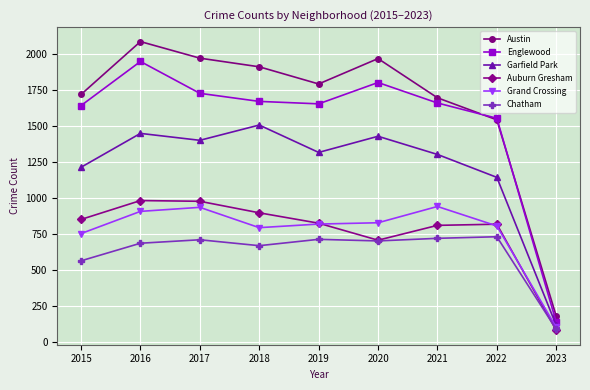

What is the value of the Austin point at the 6th from the left?

1968